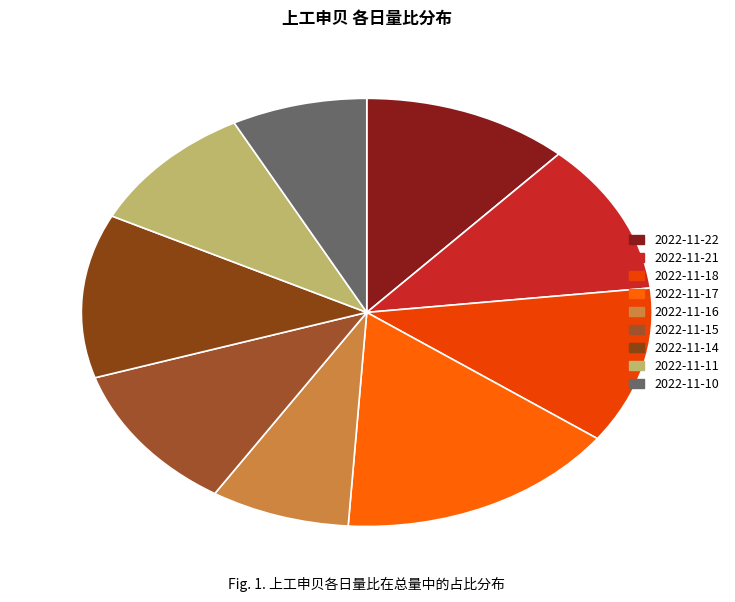

How many slices are in this pie chart?

9